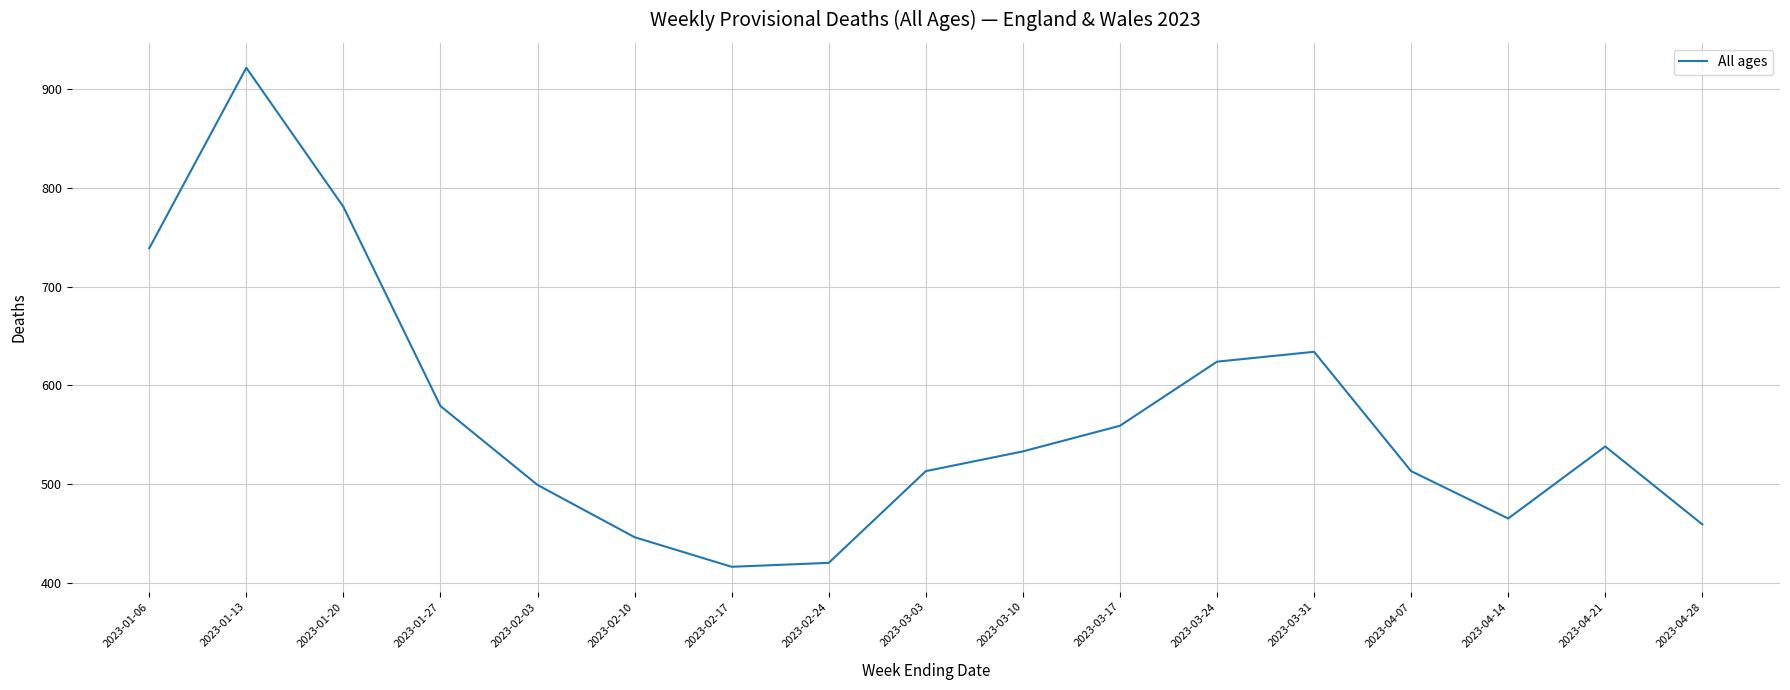

What is the difference between the second highest and minimum values?

365